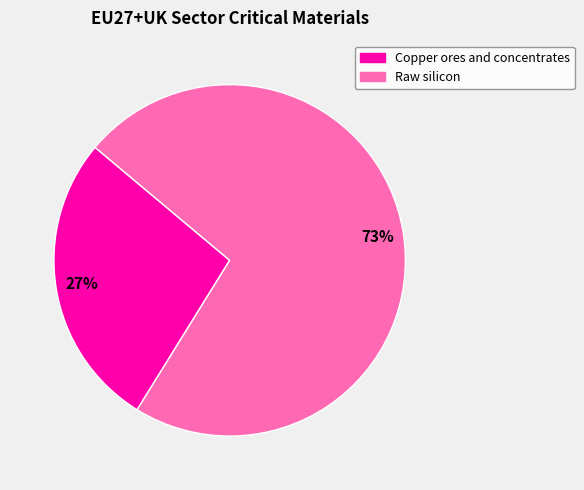

To the nearest percent, what portion does Raw silicon represent?

73%